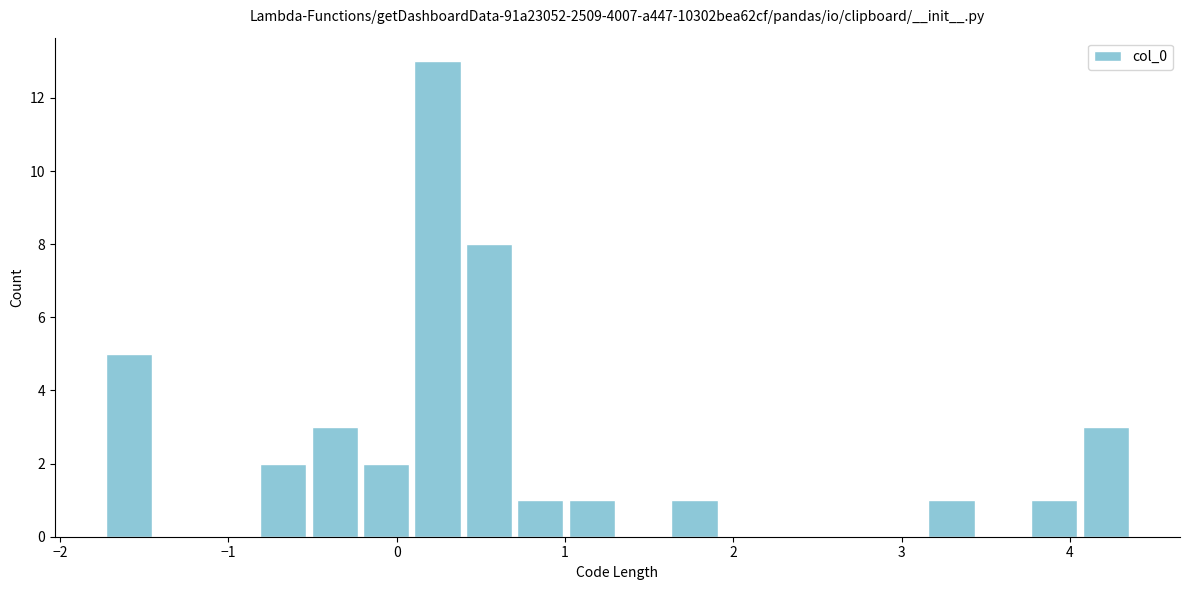

Around what value on the x-axis is the tallest bar? Give the approximate position of its centre, as read against the axis.

0.2